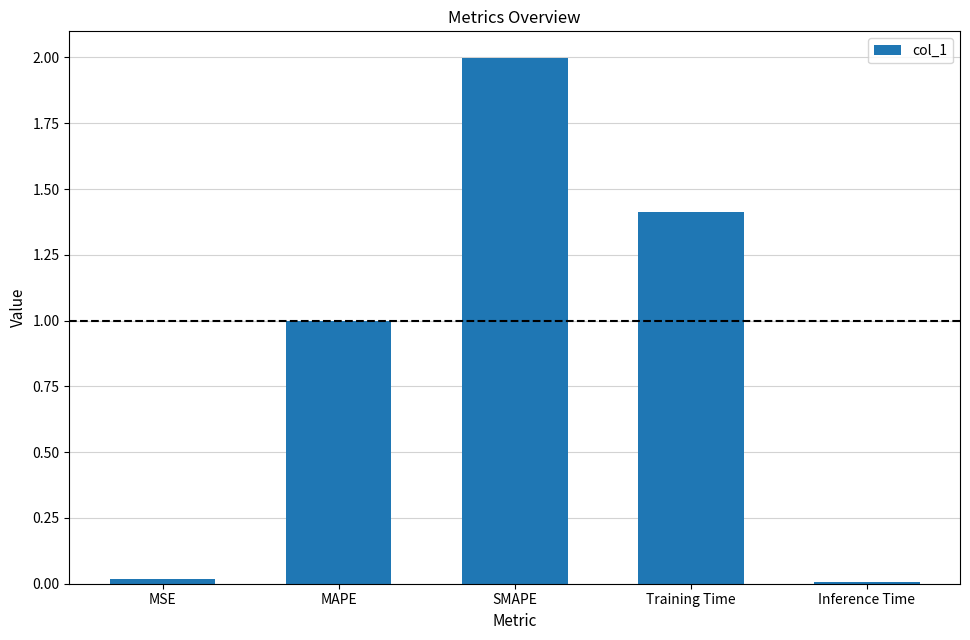

Between MAPE and Inference Time, which is larger?

MAPE